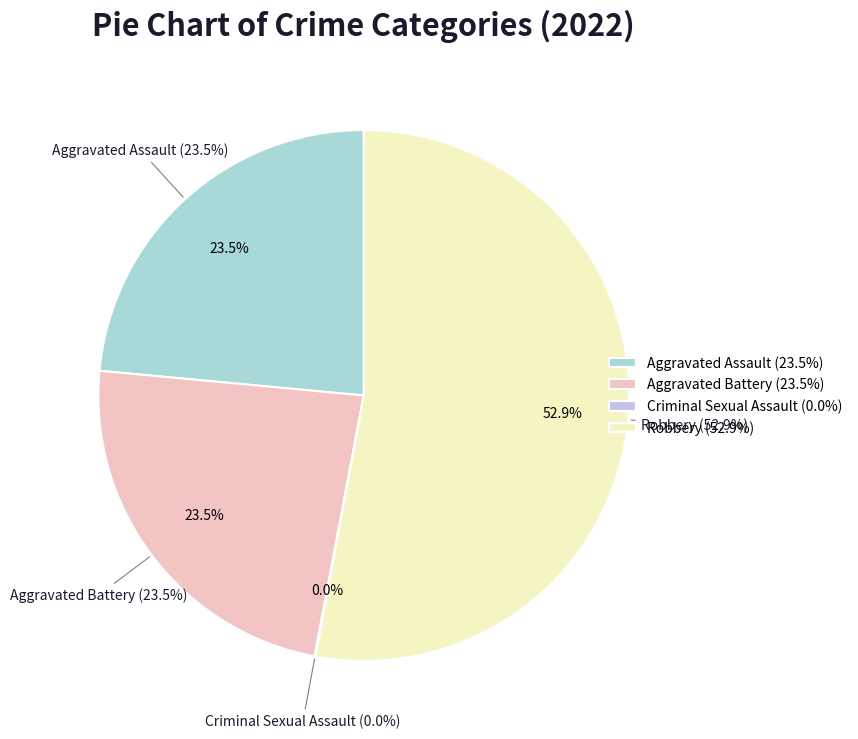

To the nearest percent, what percentage of the pie is Robbery?

53%